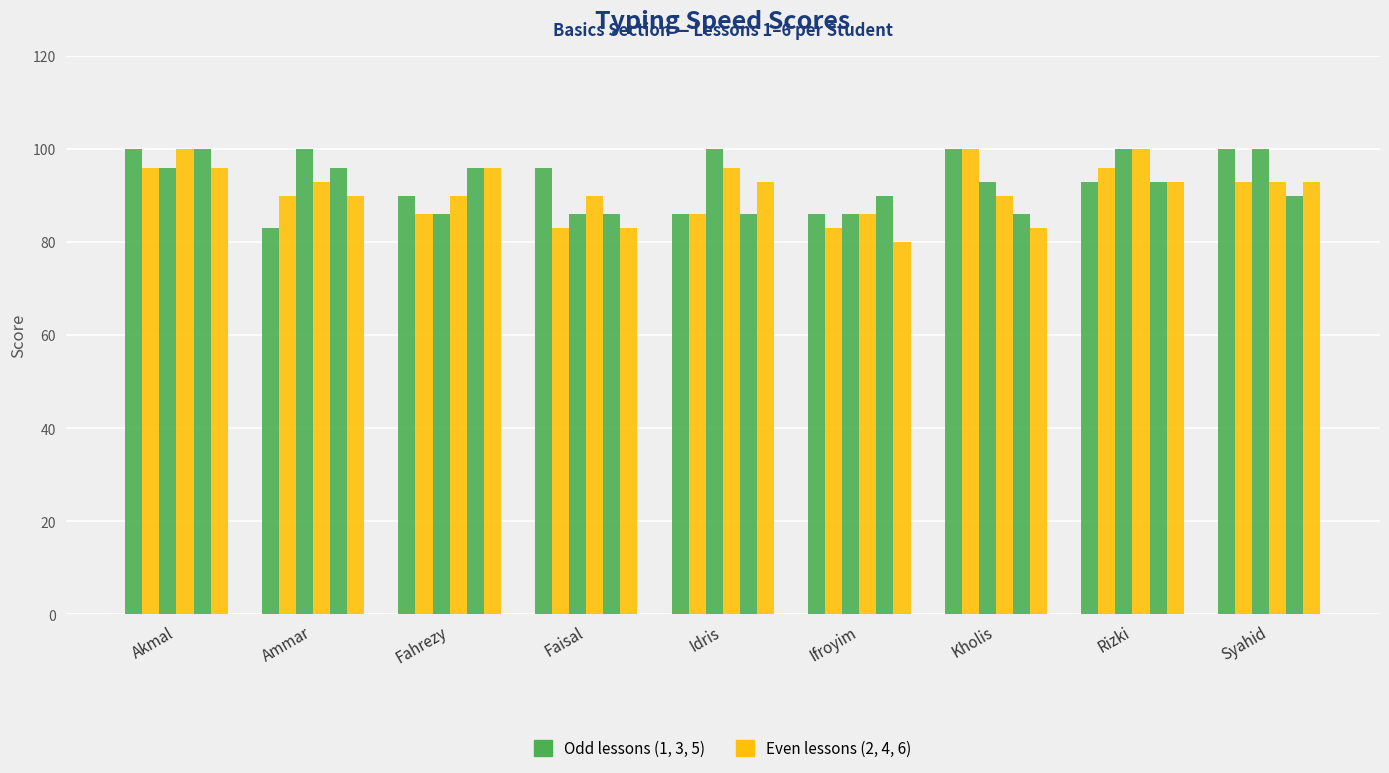

What is the total value across all series at Ammar?

552